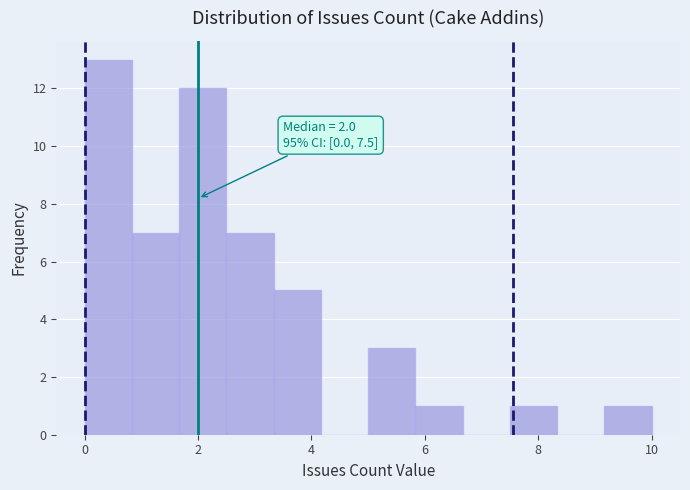

Over which range of the x-axis is the bar tallest?

0.0 to 0.8